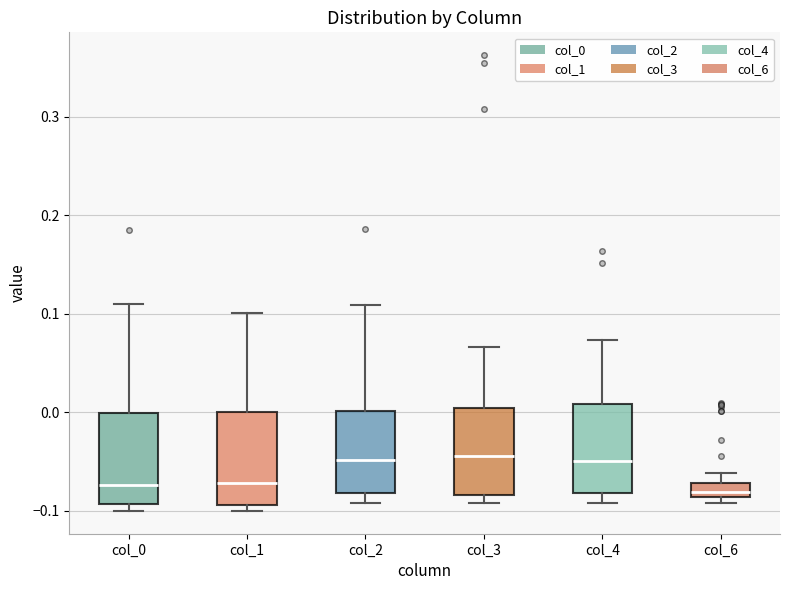

Where is the lower edge of the box for col_1 on the y-axis? The values are not printed on the chart, so give them approximately, as read against the axis.

-0.09